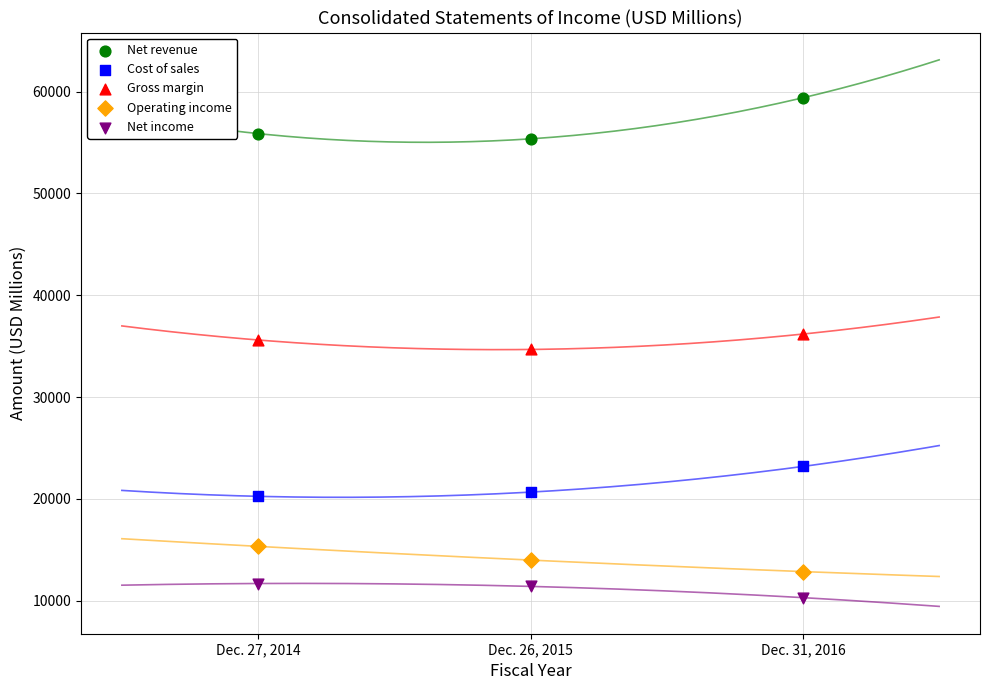

Which series reaches the minimum Y coordinate?

Net income